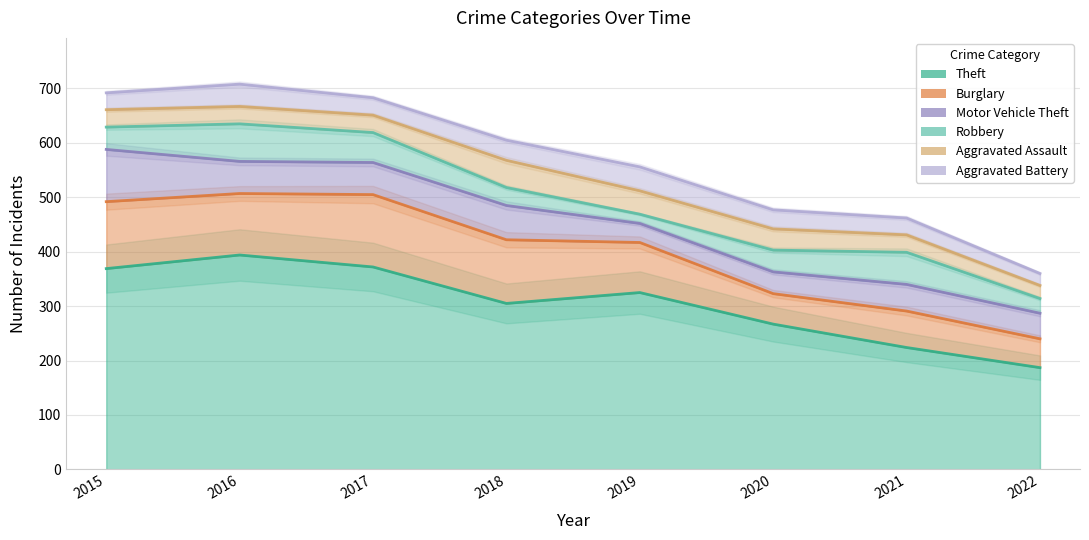

List the series in order of their peak value, highest first.

Theft, Burglary, Motor Vehicle Theft, Robbery, Aggravated Assault, Aggravated Battery